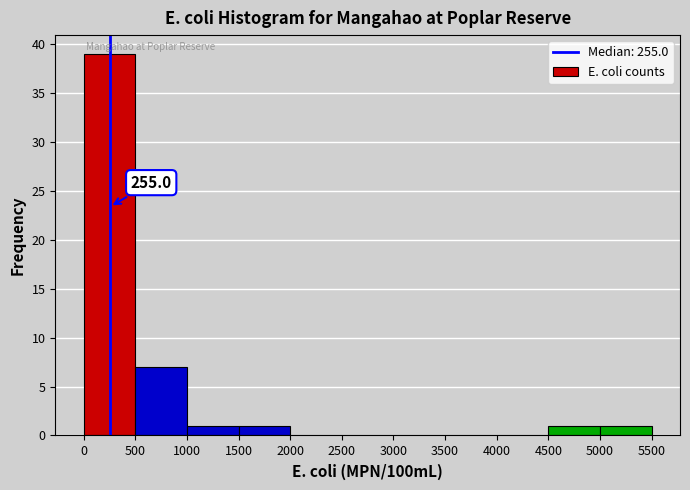

Which range on the x-axis has the tallest bar?

0 to 500